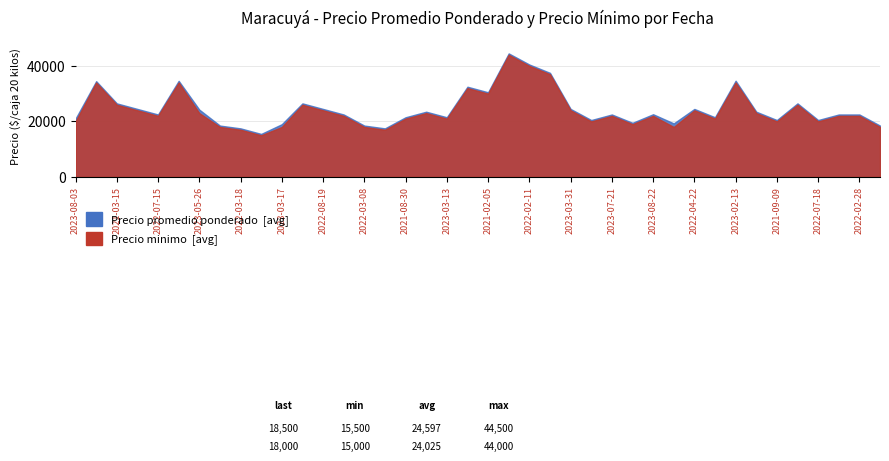

True or false: Precio minimo has more than 2 interior local peaks.

True